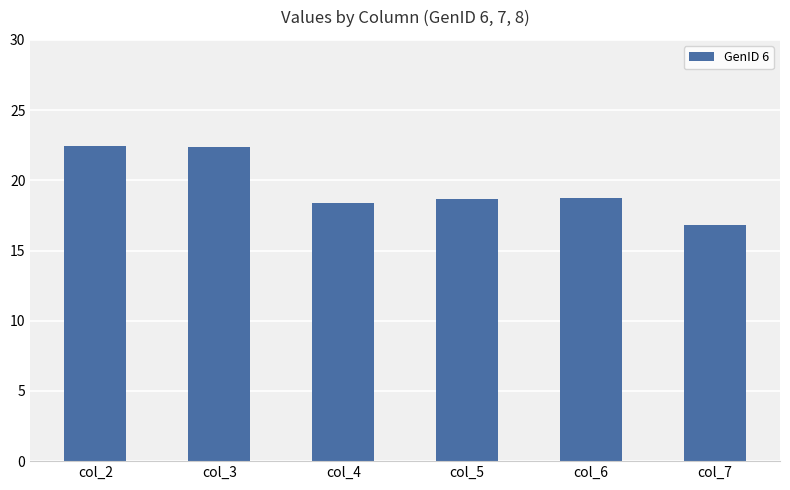

Approximately how many times larger is the value at col_7 compared to col_4?

0.9